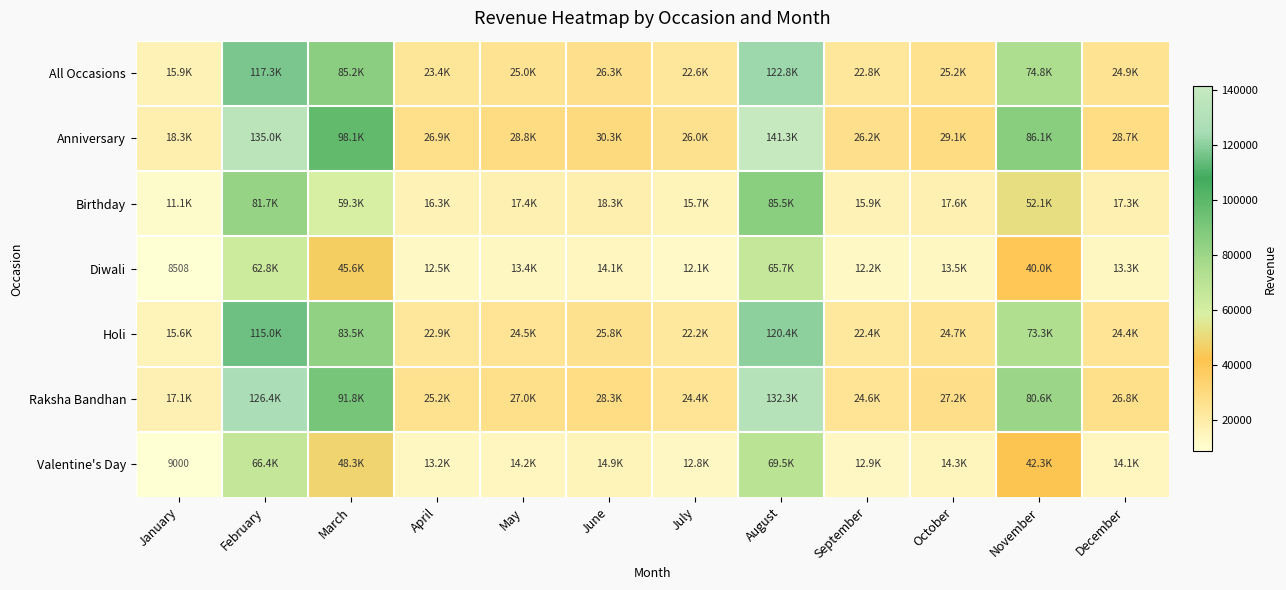

What is the difference between the second highest and minimum values in the Valentine's Day series?

57415.5